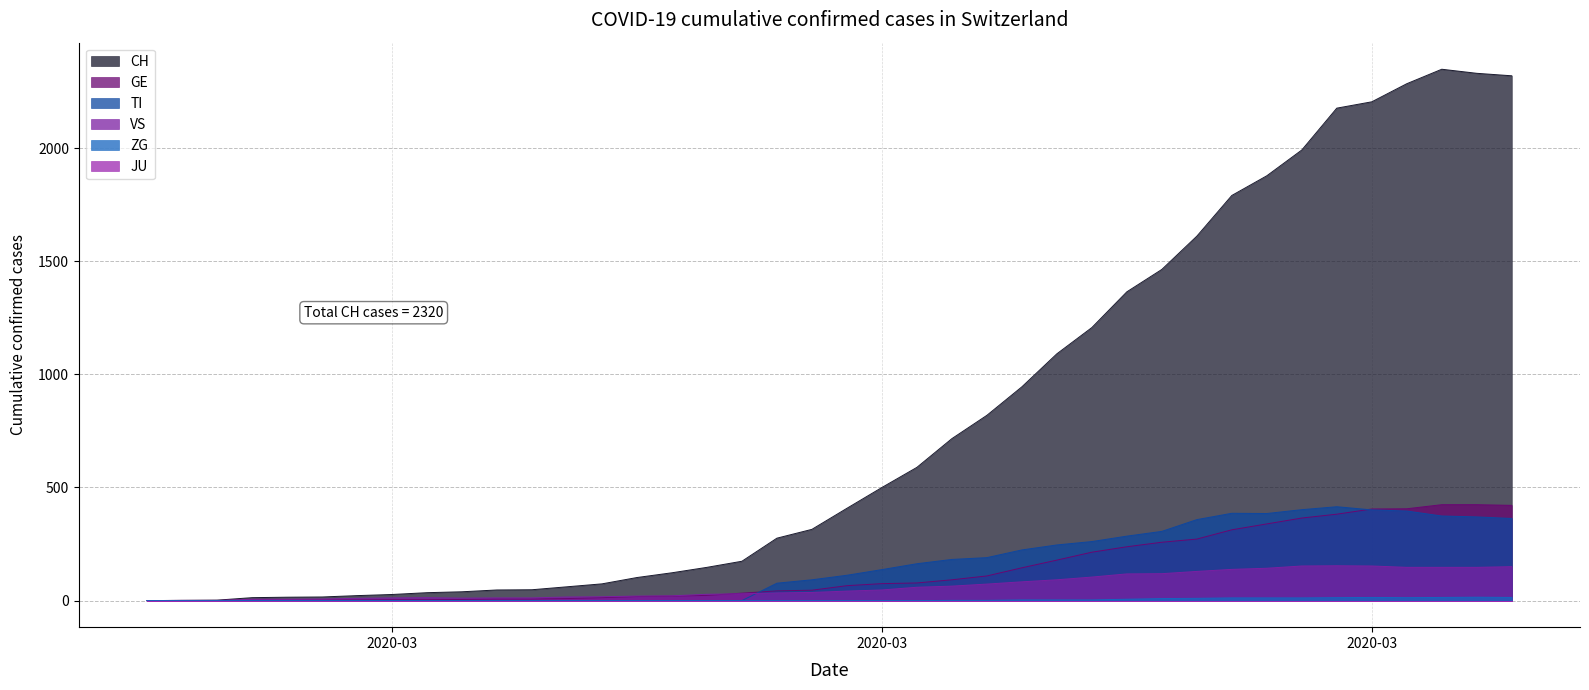

Which series changed the most between 2020-03-04 and 2020-03-11?

CH